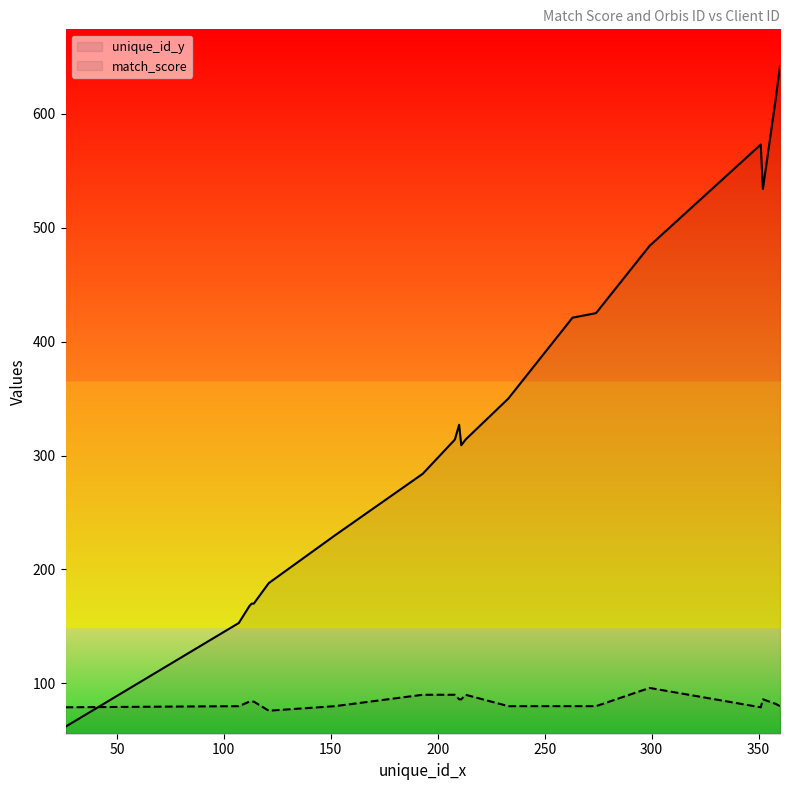

Which series has the largest total across all categories?

unique_id_y